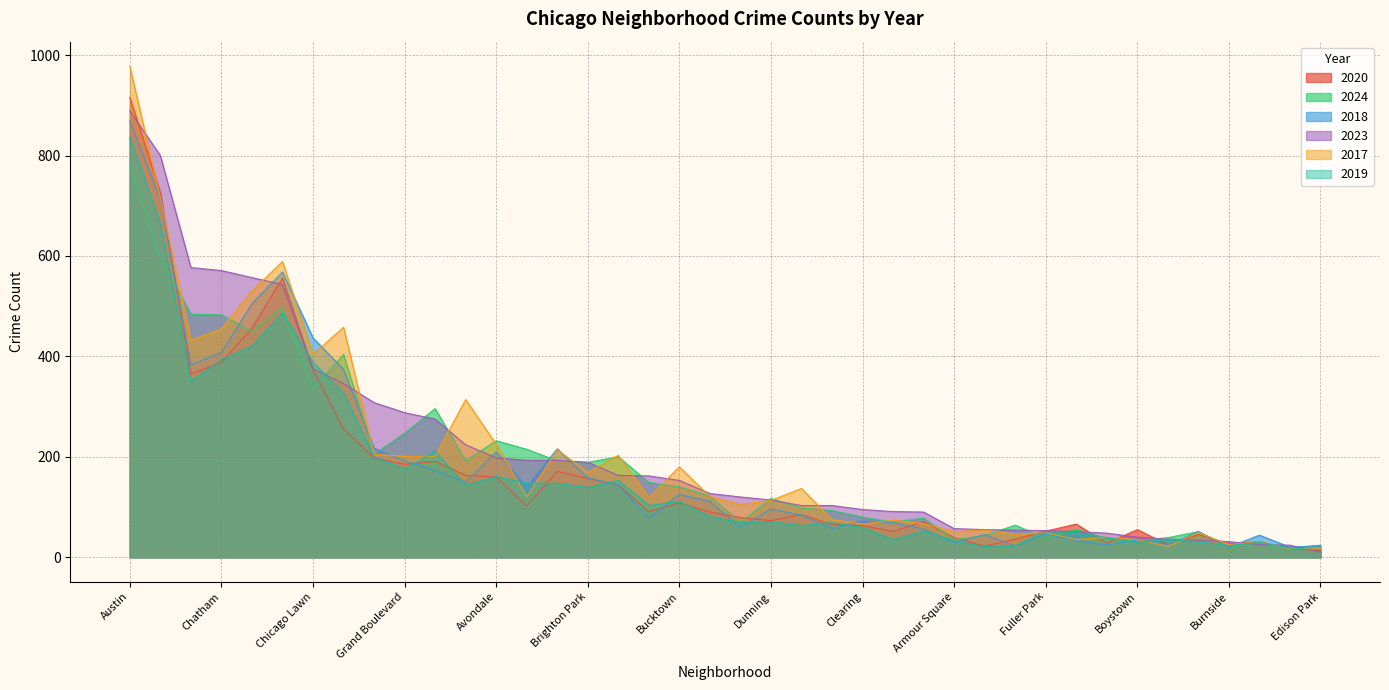

Which series has the largest range (max minus min)?

2017